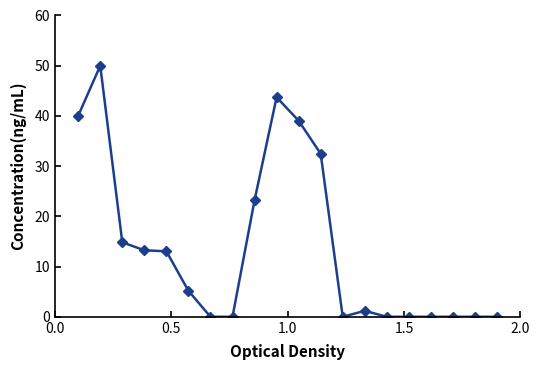

What is the difference between the maximum and minimum values?

50.0